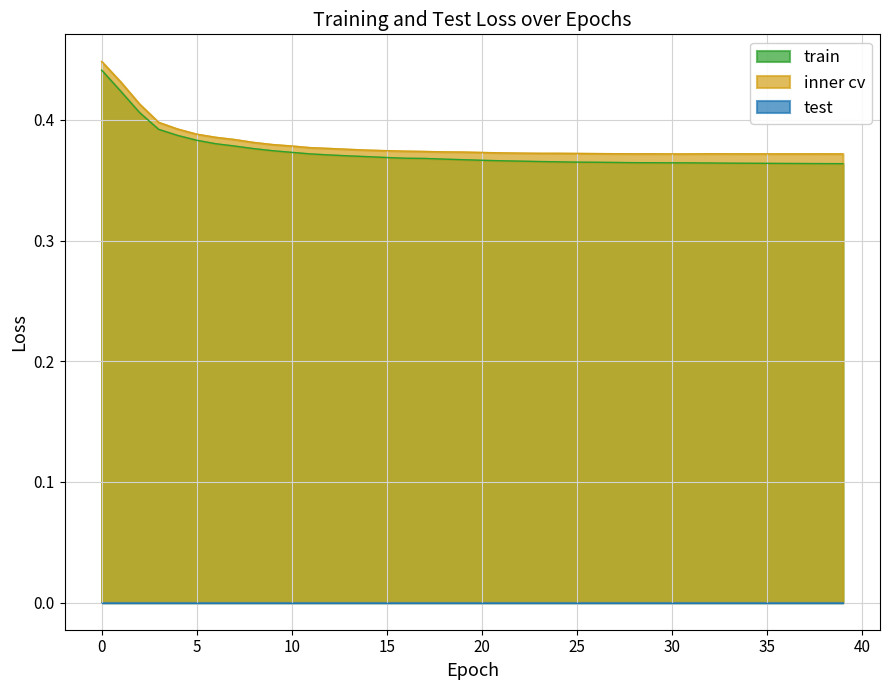

Is it true that train_loss equals 0.2 at 24?

False